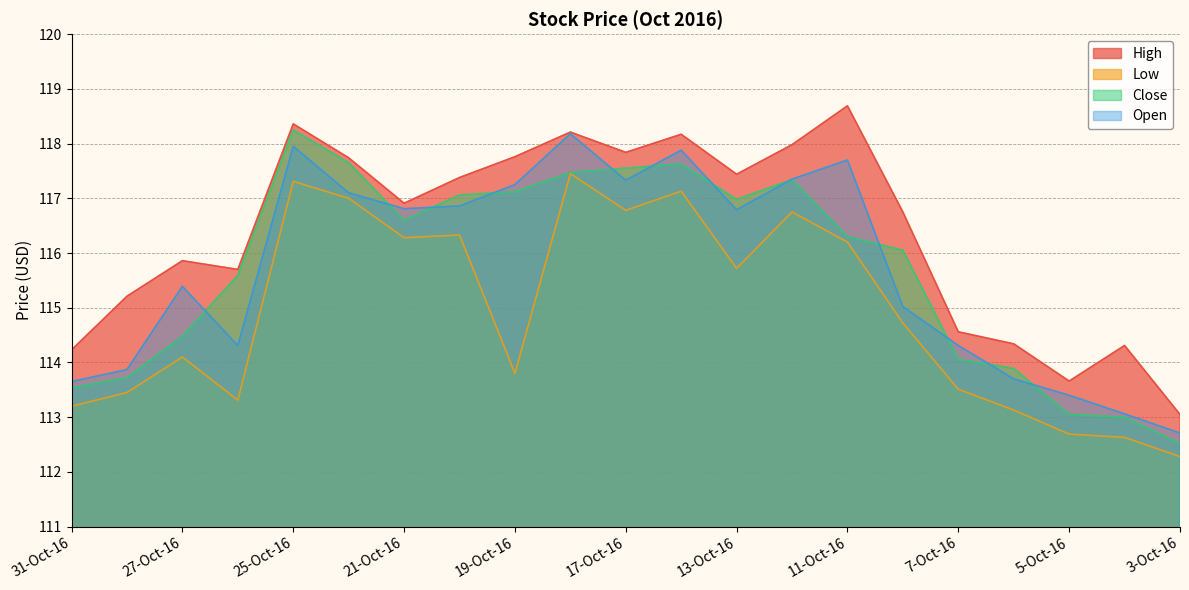

Reading right to left, extract all data points from this chart.

High: 3-Oct-16=113.0	4-Oct-16=114.3	5-Oct-16=113.7	6-Oct-16=114.3	7-Oct-16=114.6	10-Oct-16=116.8	11-Oct-16=118.7	12-Oct-16=118.0	13-Oct-16=117.4	14-Oct-16=118.2	17-Oct-16=117.8	18-Oct-16=118.2	19-Oct-16=117.8	20-Oct-16=117.4	21-Oct-16=116.9	24-Oct-16=117.7	25-Oct-16=118.4	26-Oct-16=115.7	27-Oct-16=115.9	28-Oct-16=115.2	31-Oct-16=114.2
Low: 3-Oct-16=112.3	4-Oct-16=112.6	5-Oct-16=112.7	6-Oct-16=113.1	7-Oct-16=113.5	10-Oct-16=114.7	11-Oct-16=116.2	12-Oct-16=116.8	13-Oct-16=115.7	14-Oct-16=117.1	17-Oct-16=116.8	18-Oct-16=117.5	19-Oct-16=113.8	20-Oct-16=116.3	21-Oct-16=116.3	24-Oct-16=117.0	25-Oct-16=117.3	26-Oct-16=113.3	27-Oct-16=114.1	28-Oct-16=113.5	31-Oct-16=113.2
Close: 3-Oct-16=112.5	4-Oct-16=113.0	5-Oct-16=113.0	6-Oct-16=113.9	7-Oct-16=114.1	10-Oct-16=116.0	11-Oct-16=116.3	12-Oct-16=117.3	13-Oct-16=117.0	14-Oct-16=117.6	17-Oct-16=117.5	18-Oct-16=117.5	19-Oct-16=117.1	20-Oct-16=117.1	21-Oct-16=116.6	24-Oct-16=117.7	25-Oct-16=118.2	26-Oct-16=115.6	27-Oct-16=114.5	28-Oct-16=113.7	31-Oct-16=113.5
Open: 3-Oct-16=112.7	4-Oct-16=113.1	5-Oct-16=113.4	6-Oct-16=113.7	7-Oct-16=114.3	10-Oct-16=115.0	11-Oct-16=117.7	12-Oct-16=117.3	13-Oct-16=116.8	14-Oct-16=117.9	17-Oct-16=117.3	18-Oct-16=118.2	19-Oct-16=117.2	20-Oct-16=116.9	21-Oct-16=116.8	24-Oct-16=117.1	25-Oct-16=118.0	26-Oct-16=114.3	27-Oct-16=115.4	28-Oct-16=113.9	31-Oct-16=113.7